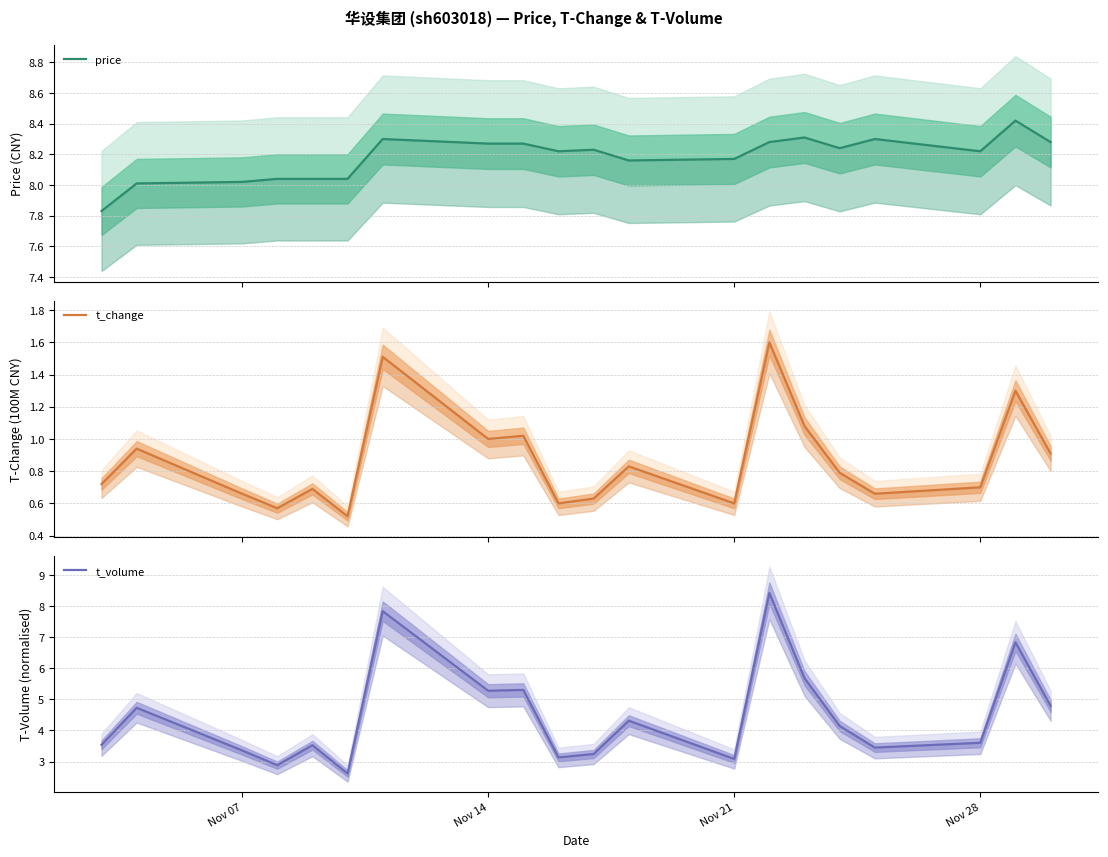

True or false: t_change and price cross at least once.

False